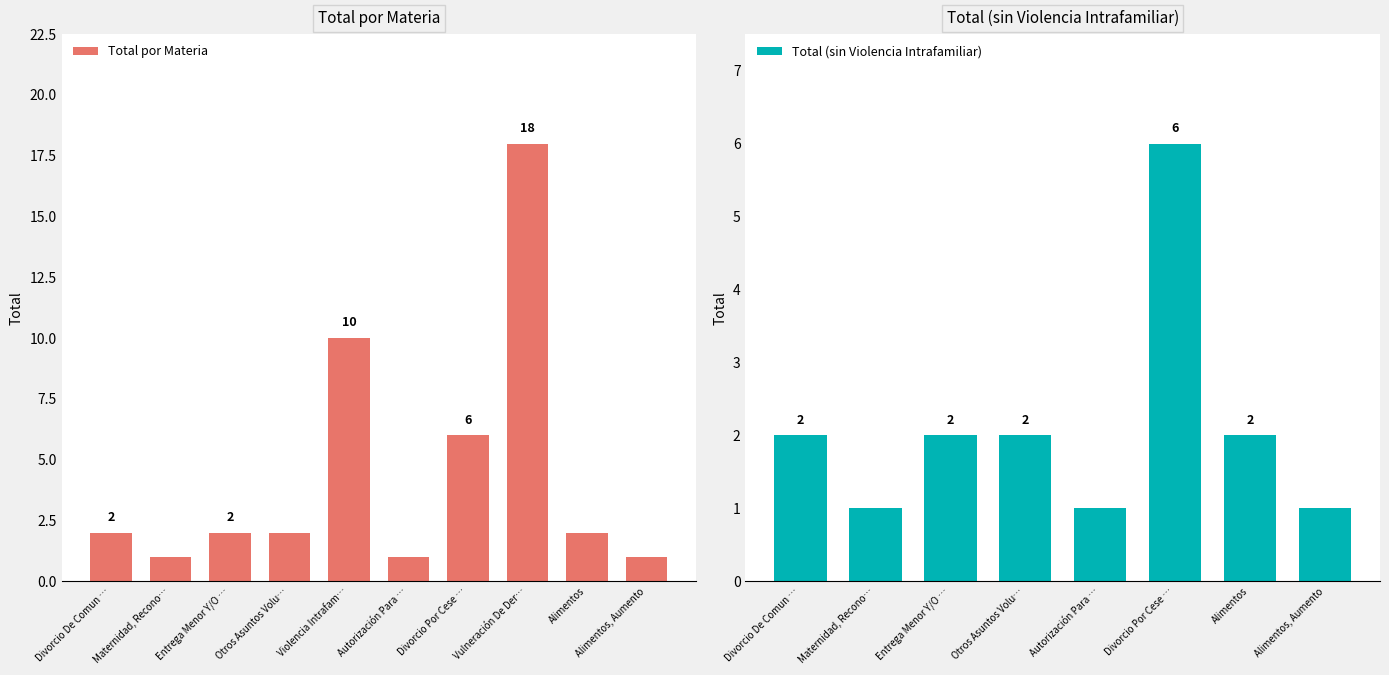

Is it true that the value at Divorcio Por Cese De Convivencia is 6?

True